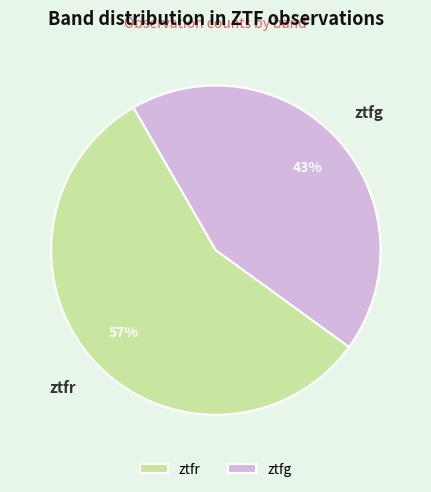

Is it true that ztfg is 43% of the pie?

True